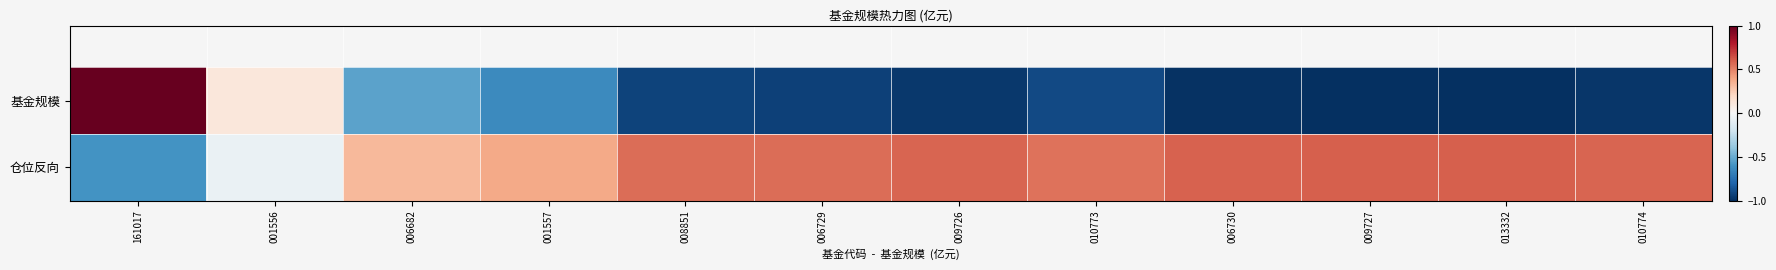

What is the total value across all series at 161017?

0.4